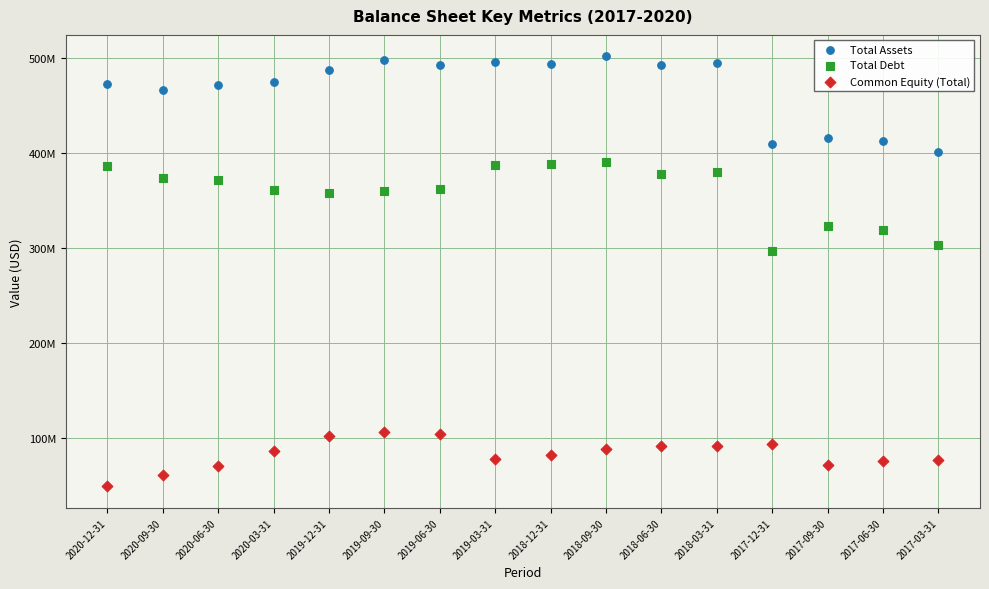

Which series has the widest spread of Y values?

Total Assets